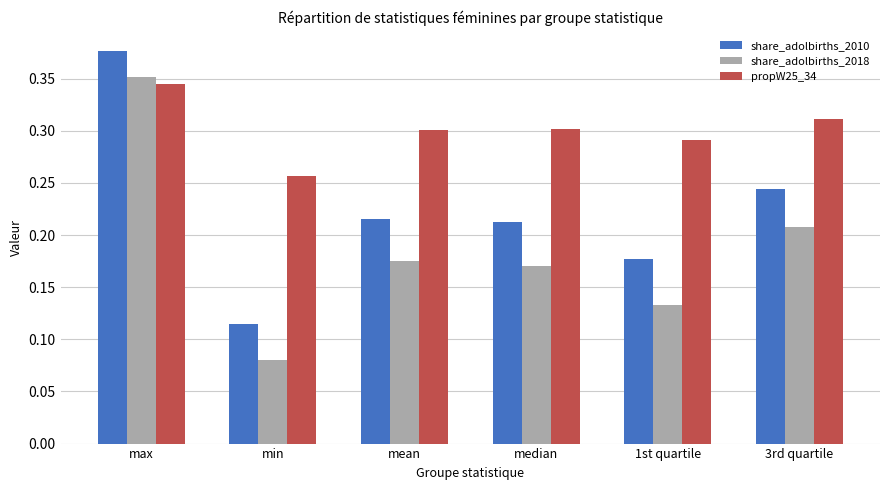

At how many categories does at least one series exceed 0?

6